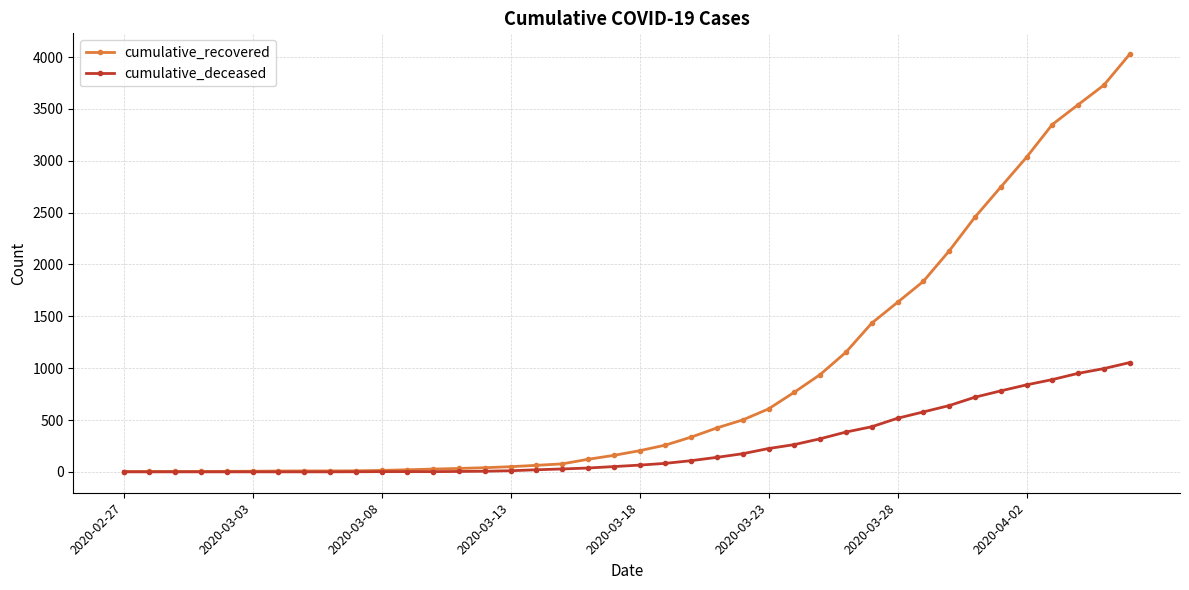

List the series in order of their overall mean, lowest first.

cumulative_deceased, cumulative_recovered